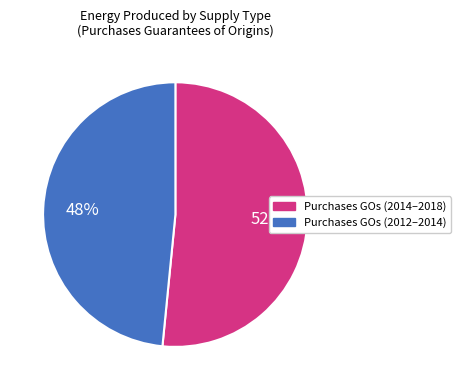

What is the largest slice in the pie chart?

Purchases GOs (2014–2018)